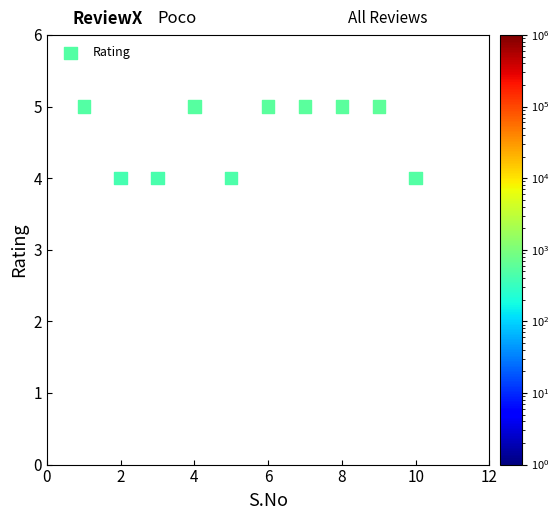

What is the average Y value?

5